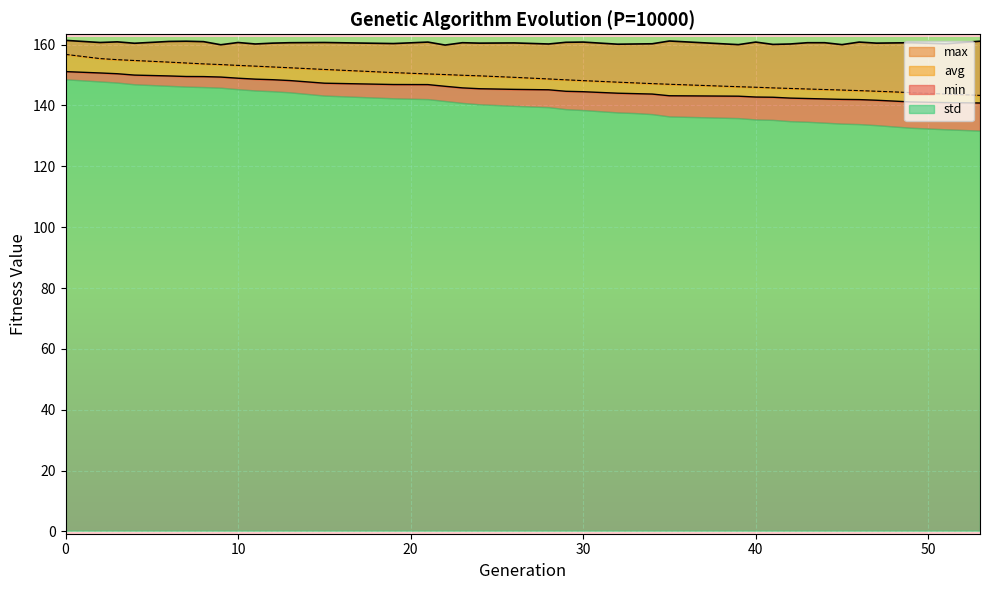

Is it true that avg equals 150.4 at 21?

True